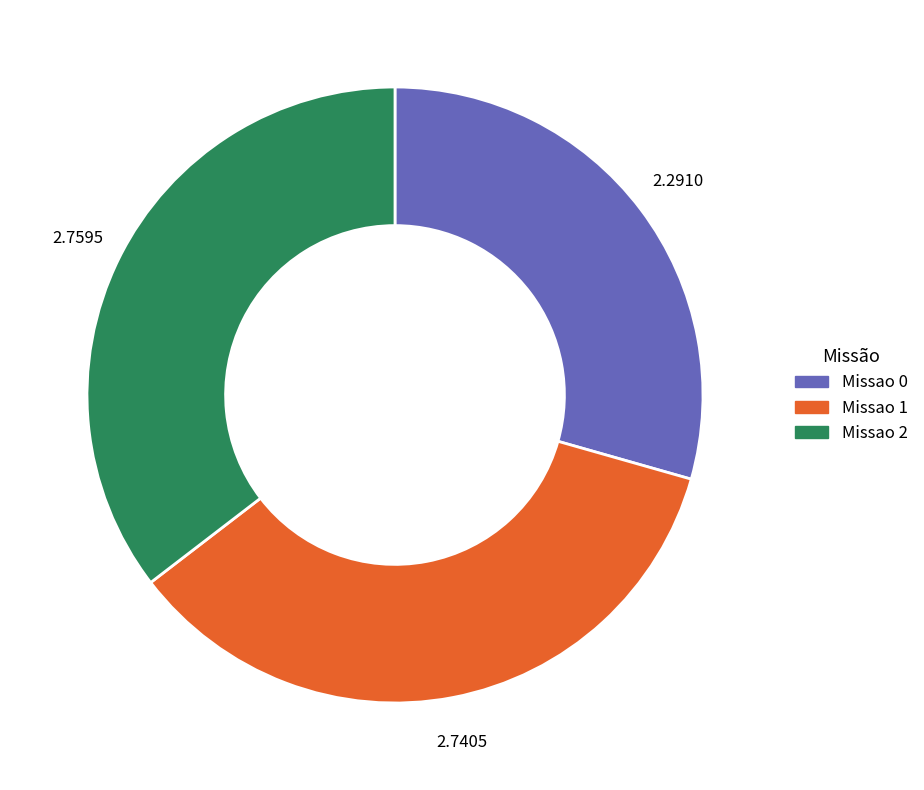

True or false: Missao 2 accounts for 41% of the total.

False